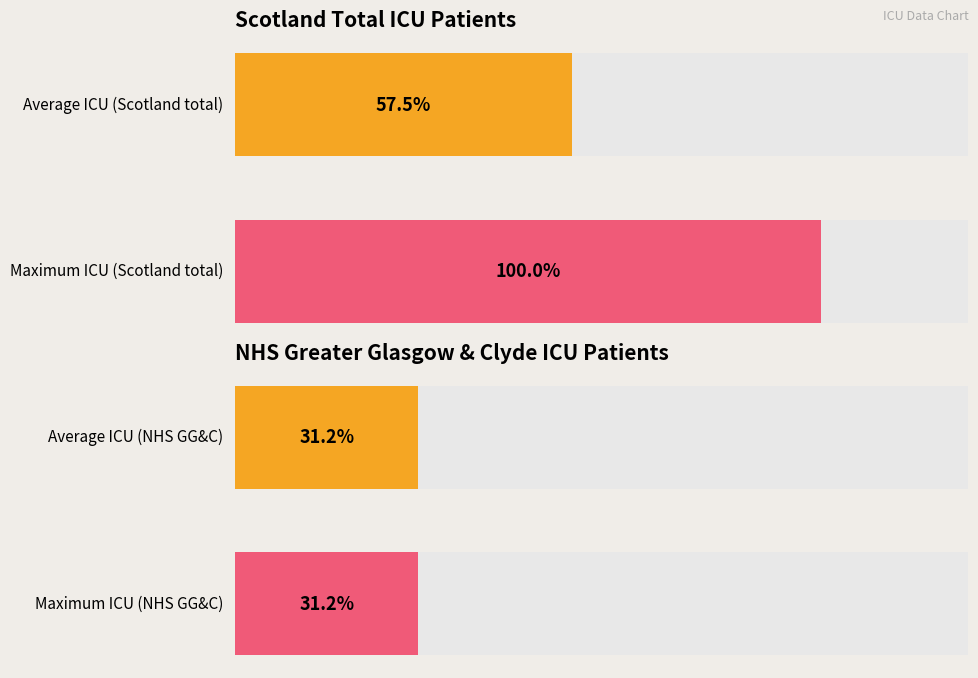

What are all the series names shown in the legend?

Scotland total, NHS Greater Glasgow & Clyde